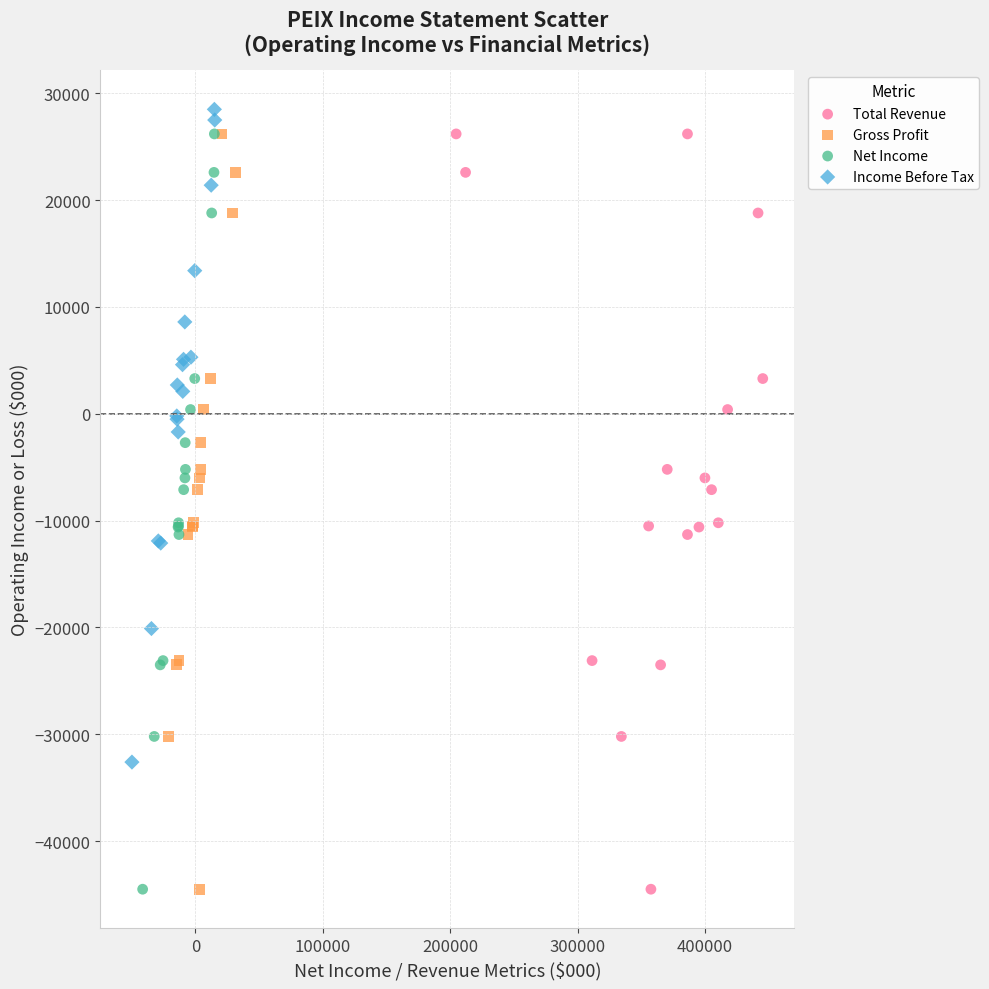

What are all the series names shown in the legend?

Total Revenue, Gross Profit, Net Income, Income Before Tax